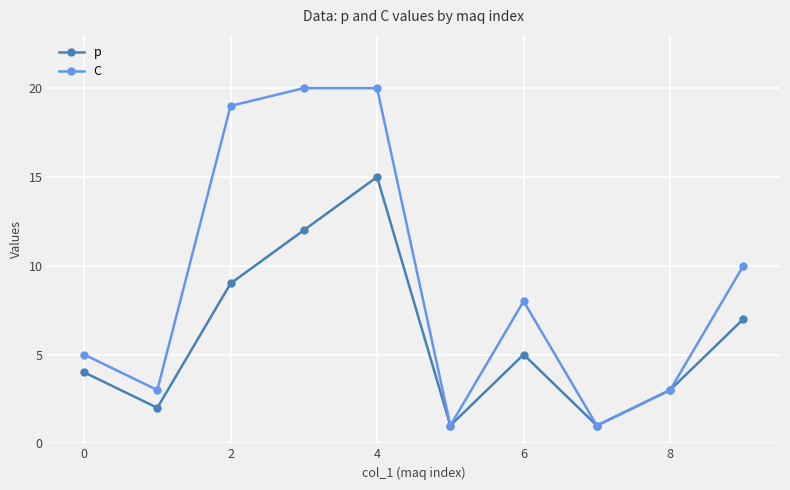

In C, how many points are lower than both neighbors (excluding endpoints)?

3